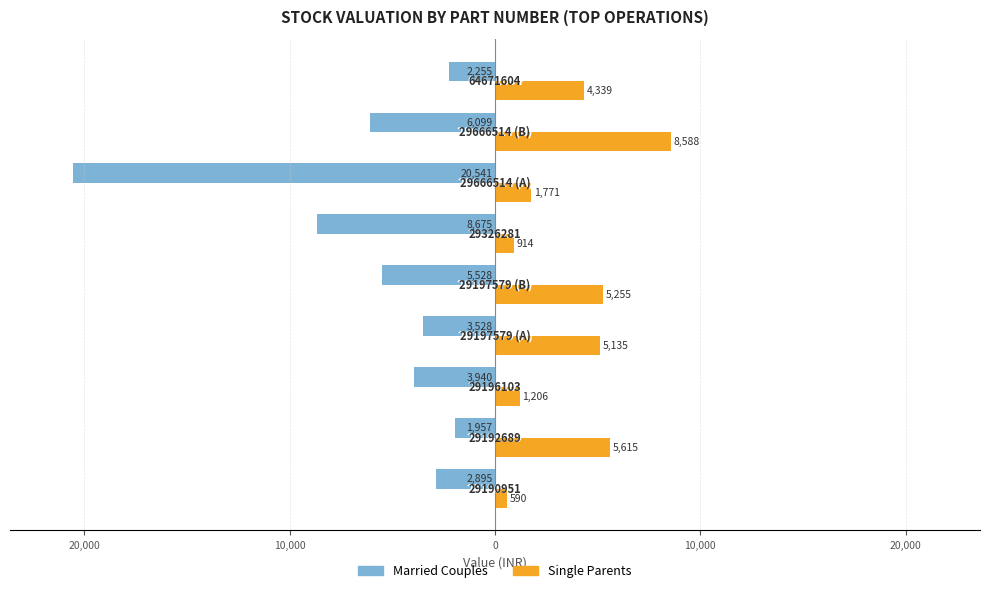

What is the difference between the second highest and second lowest values in the Single Parents series?

4701.1